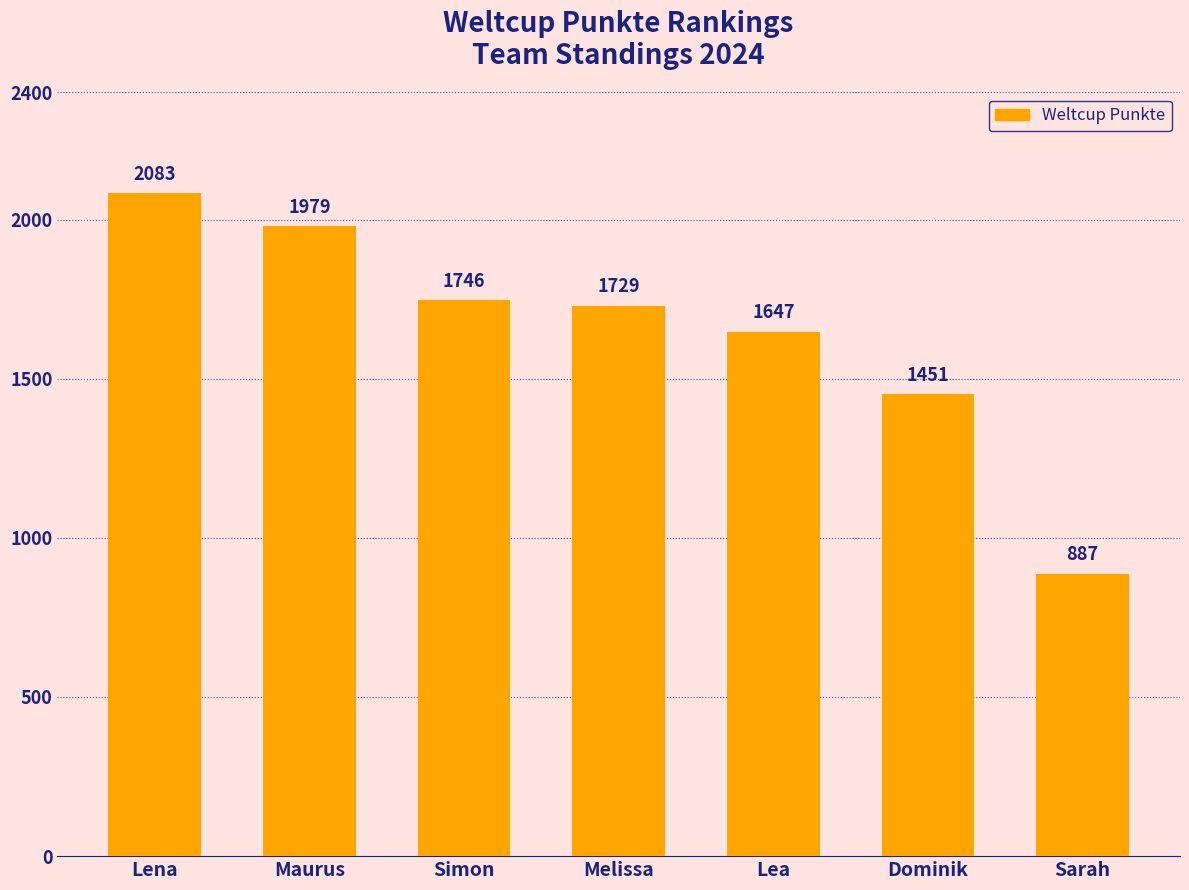

What is the change in value from Lea to Dominik?

-196